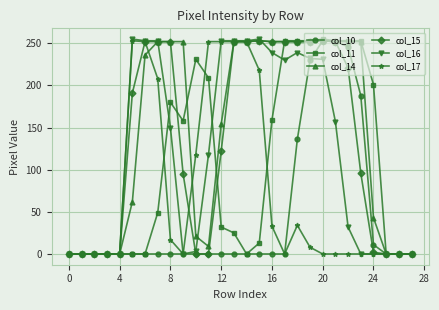

At how many categories does at least one series exceed 71?

20